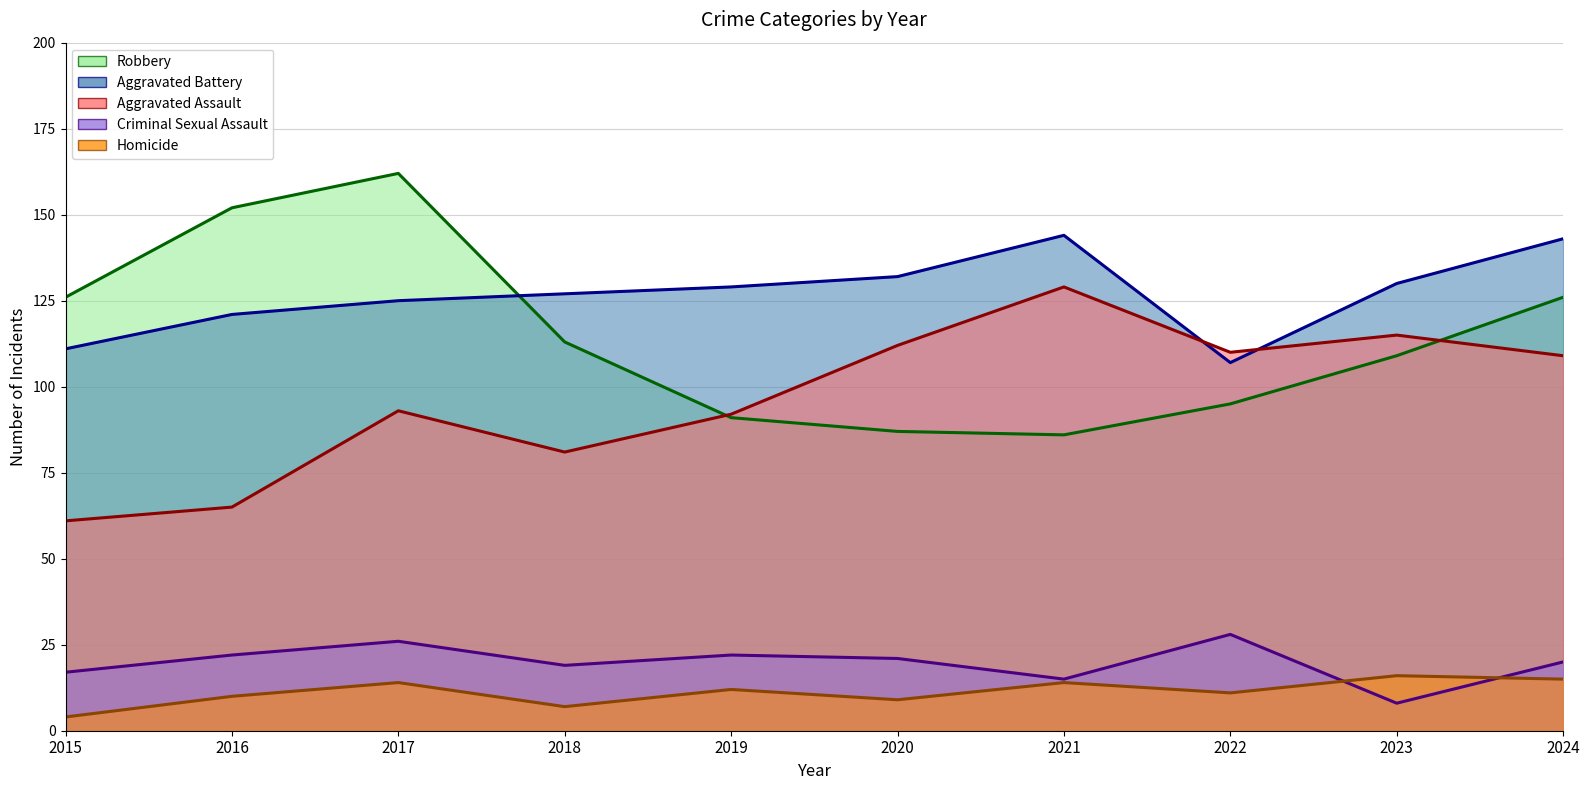

Is the value of Homicide: trend at 2023 greater than the value of Aggravated Battery: trend at 2022?

No